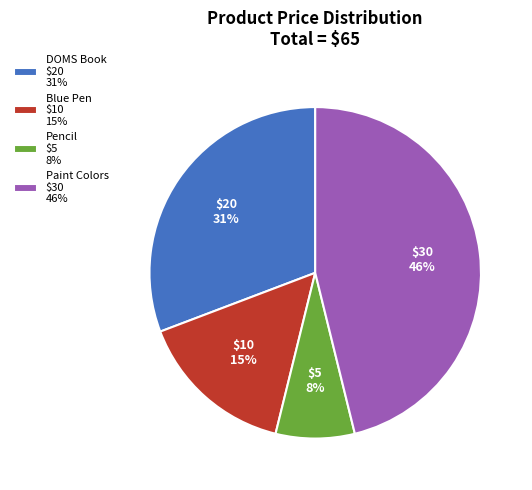

To the nearest percent, what is the average slice percentage?

25%